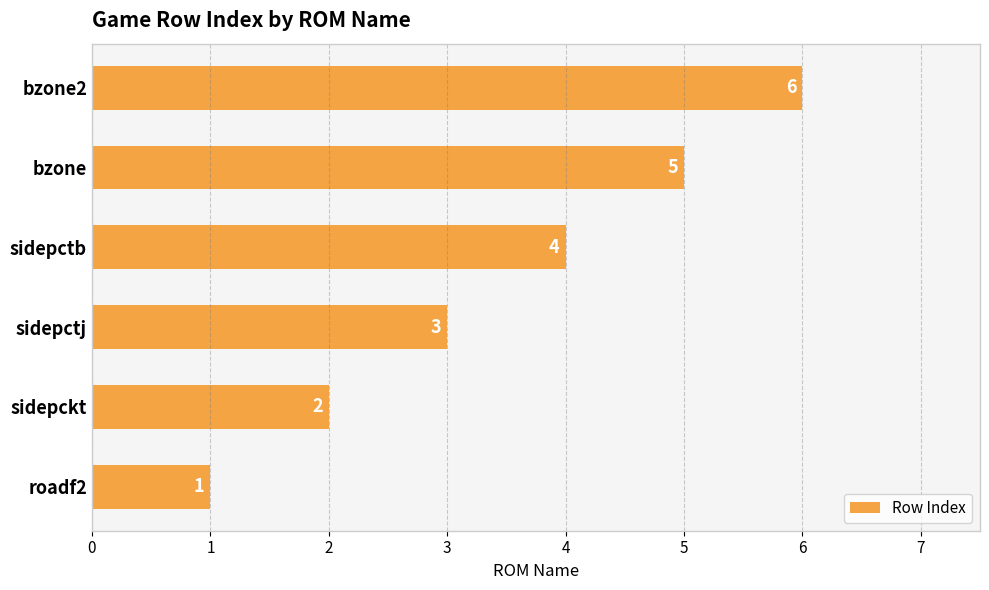

Approximately how many times larger is the value at sidepctb compared to sidepctj?

1.3